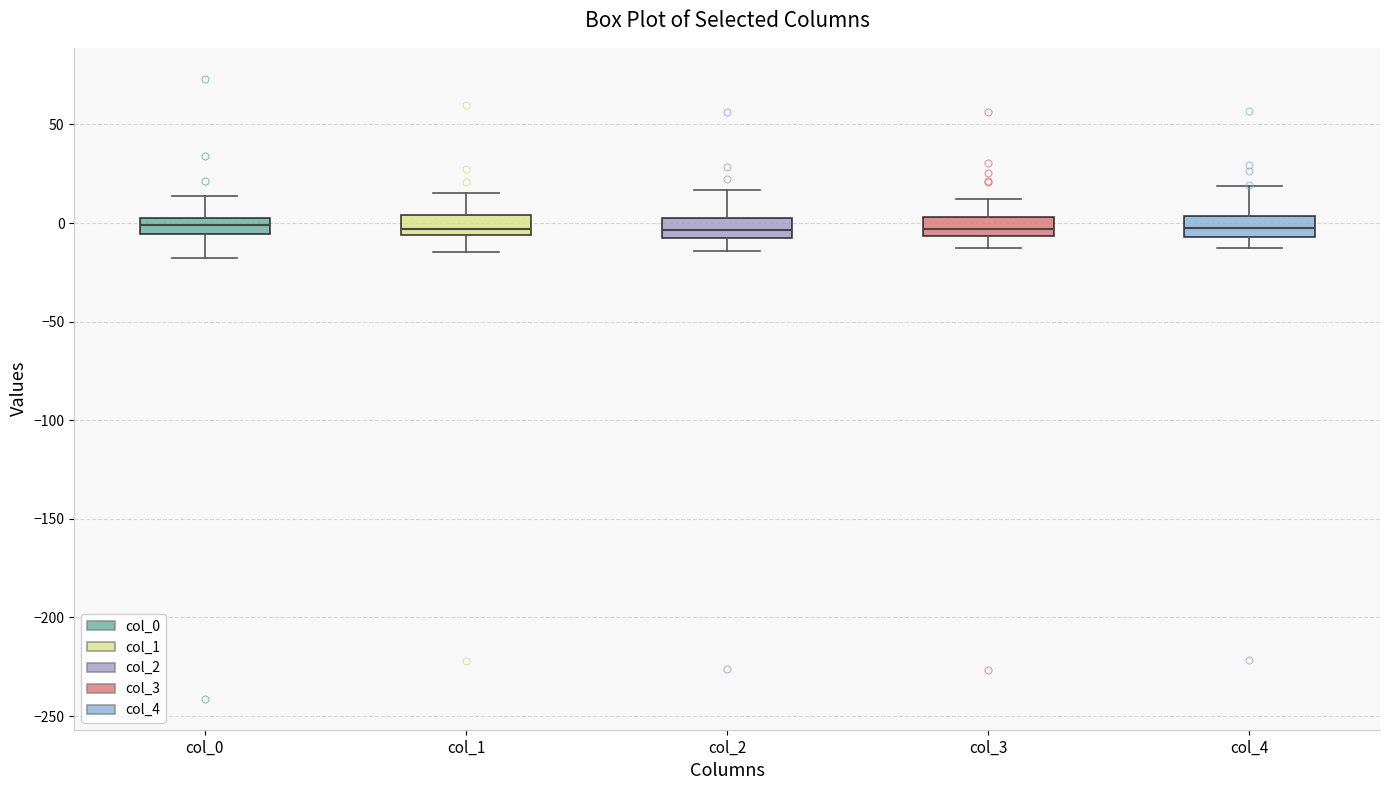

Reading left to right, transcribe this box plot: for each box, give where its median line is, the range the box spans, and where its two whiskers end, as read against the y-axis. The values are not printed on the chart, so give them approximately, as read against the axis.

col_0: median 0, box -5 to 5, whiskers -20 to 15
col_1: median -5 (just above the box's lower edge), box -5 to 5, whiskers -15 to 15
col_2: median -5, box -10 to 5, whiskers -15 to 15
col_3: median -5 (inside the box), box -5 to 5, whiskers -15 to 10
col_4: median -5 (inside the box), box -5 to 5, whiskers -15 to 20